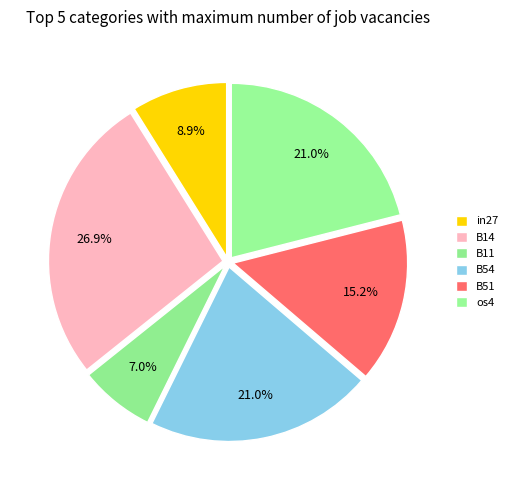

To the nearest percent, what portion does B54 represent?

21%